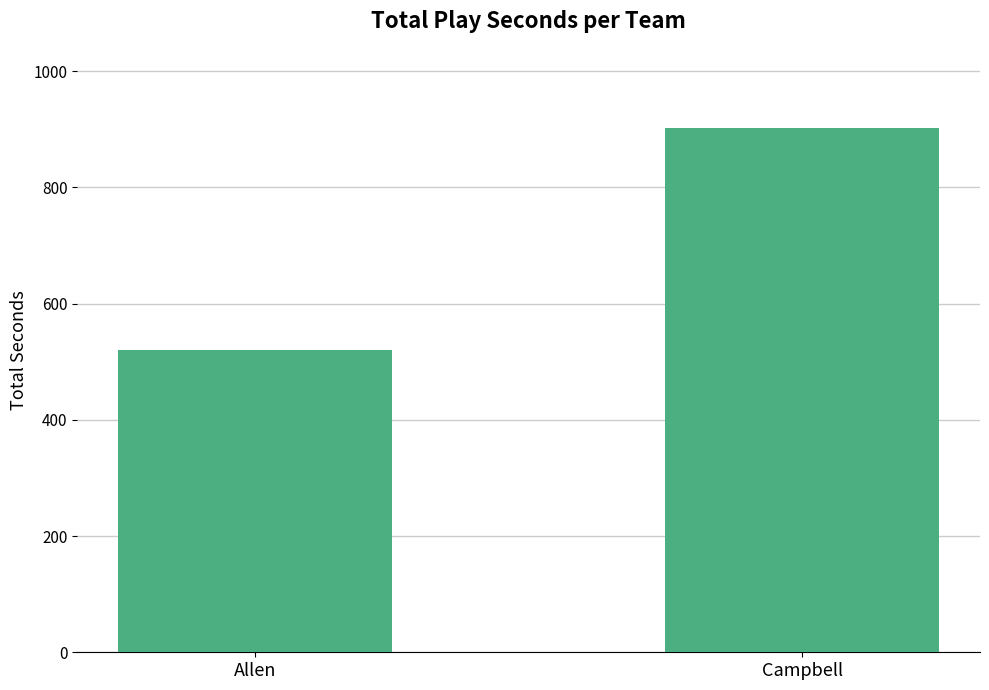

List the labels in order of value, smallest first.

Allen, Campbell